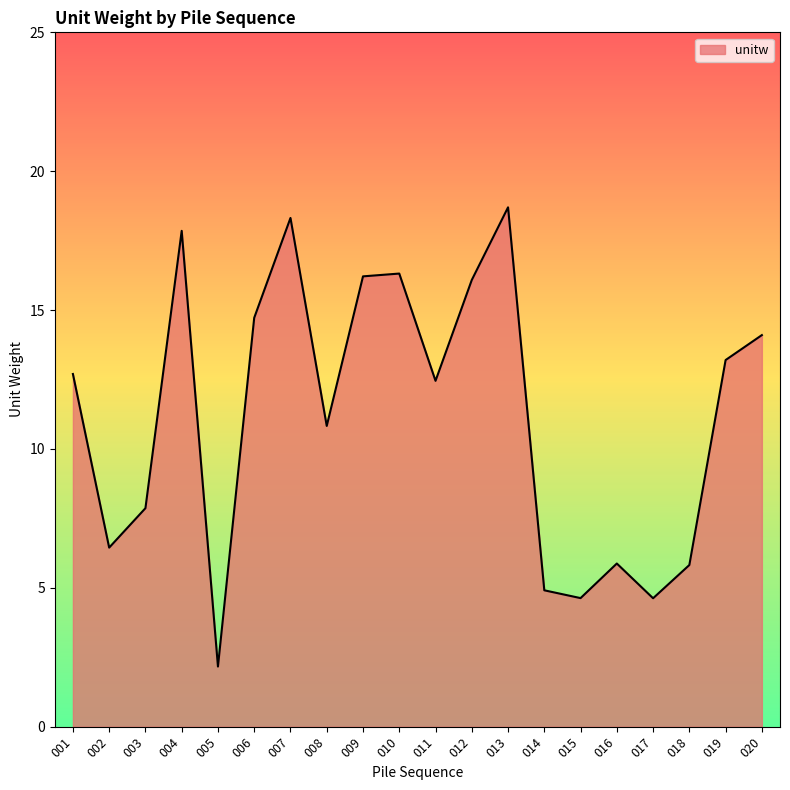

Is it true that the value at 020 is 19.5?

False